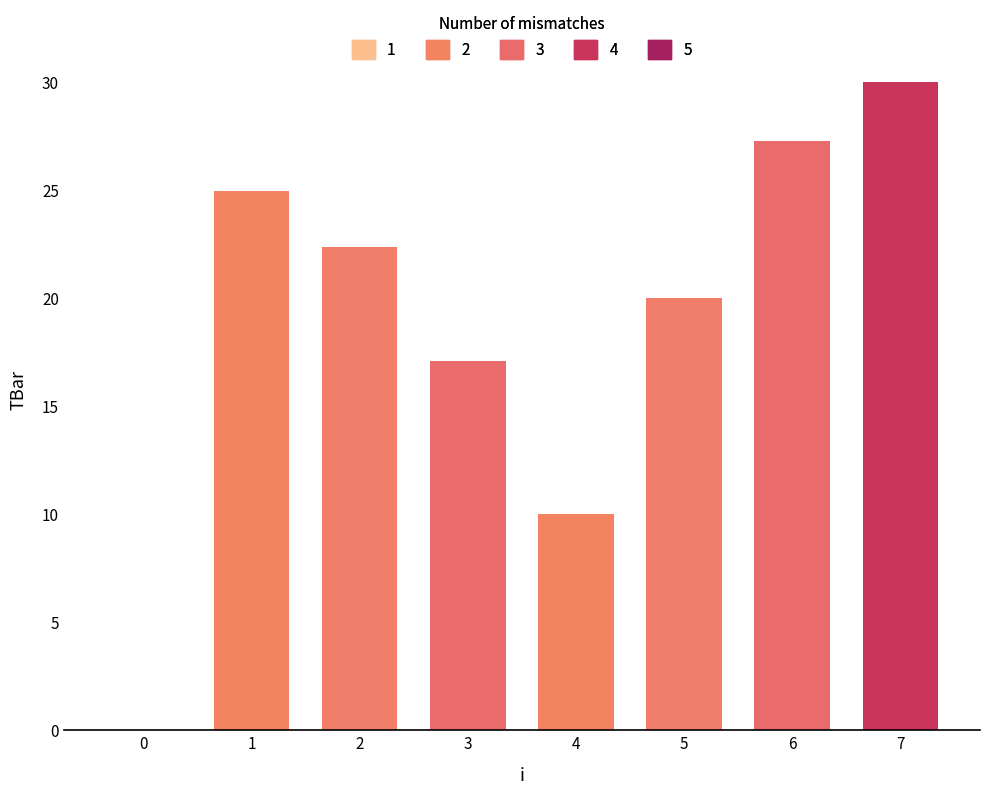

Are the bars grouped side by side (vs. stacked)?

No